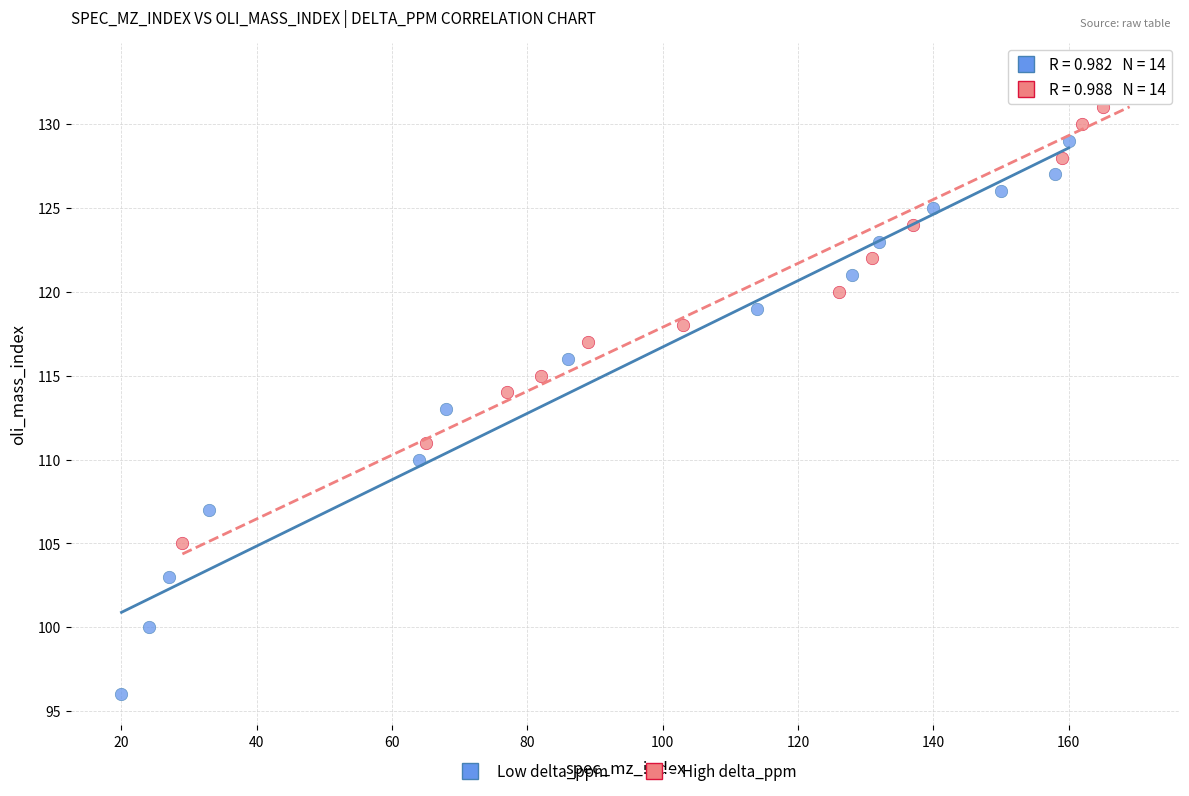

Which series has the largest Y range (max minus min)?

Low delta_ppm